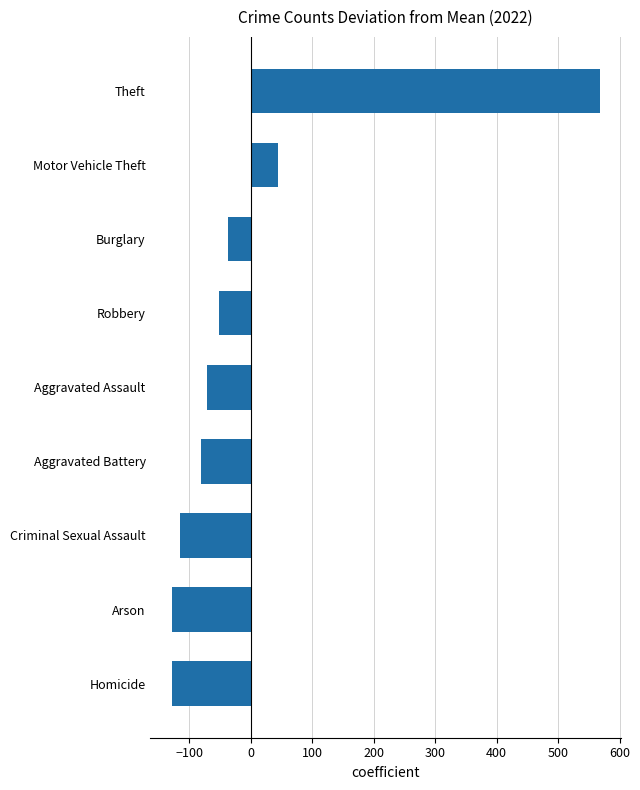

What is the average value?

0.0